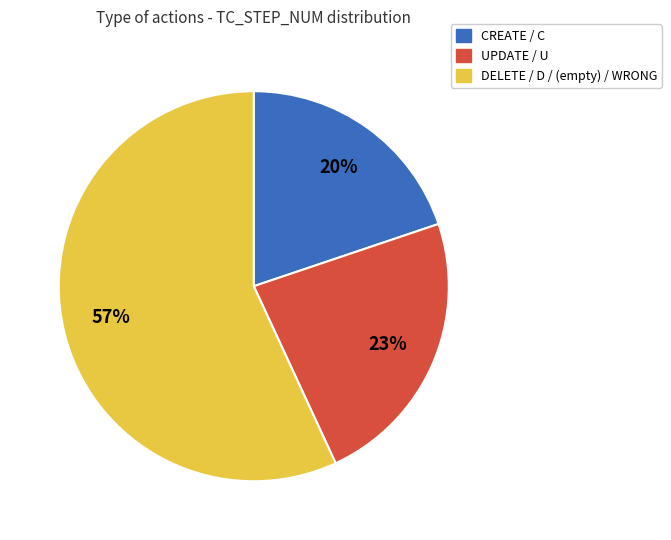

Is there a majority slice in this chart?

Yes